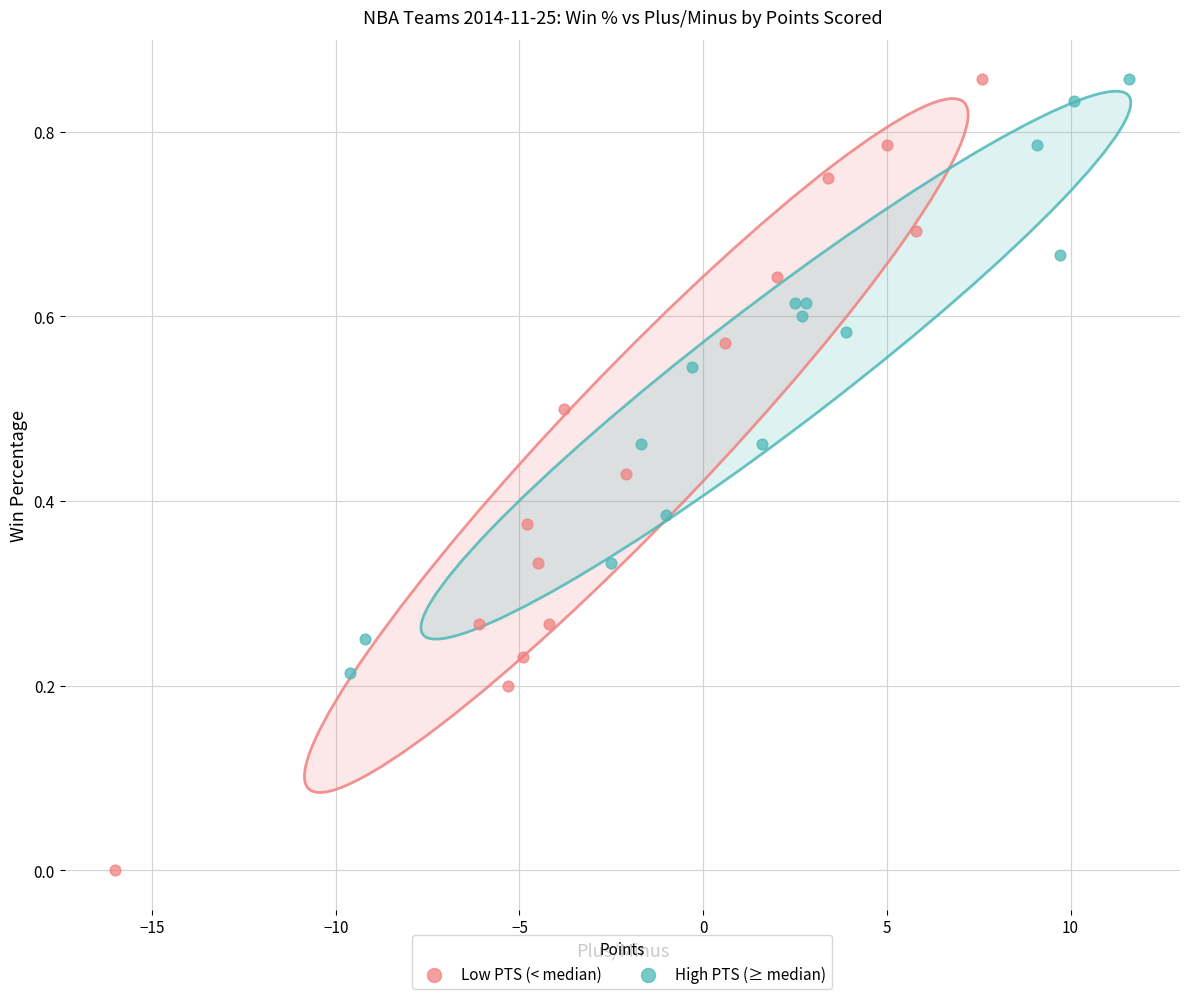

Which series has the largest Y range (max minus min)?

Low PTS (< median)